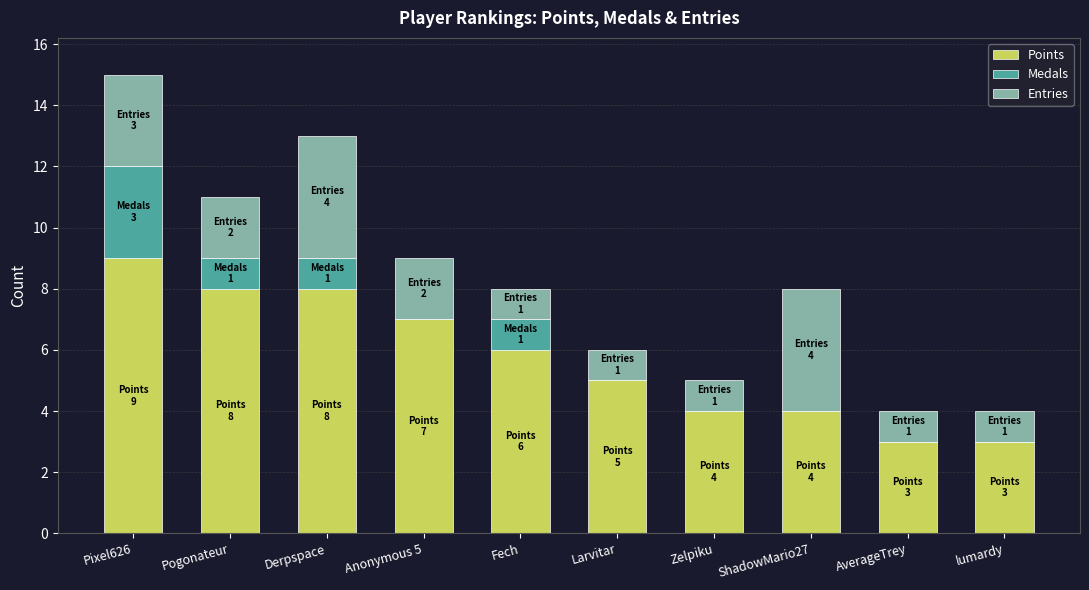

At which category is the sum across all series the highest?

Pixel626